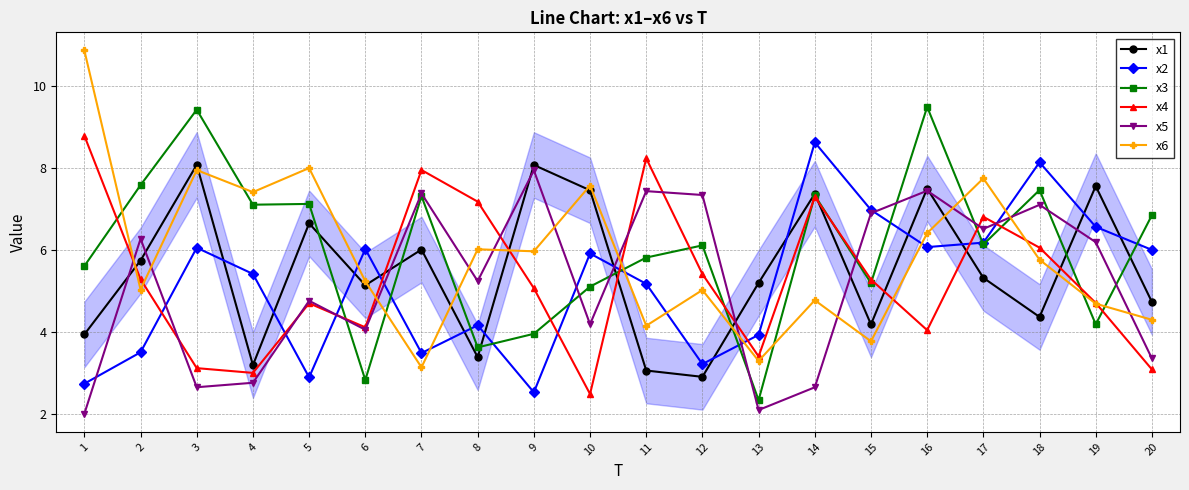

Between 2 and 17, which series saw the biggest shift?

x6